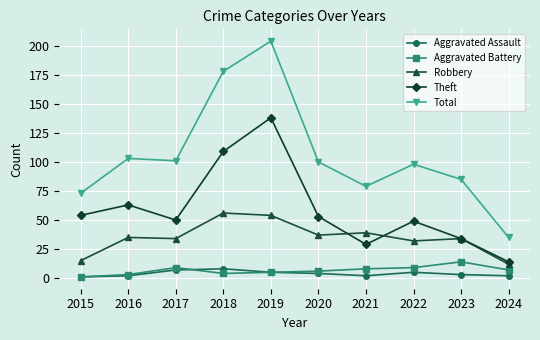

Where is Theft nearest to the value 76?

2016